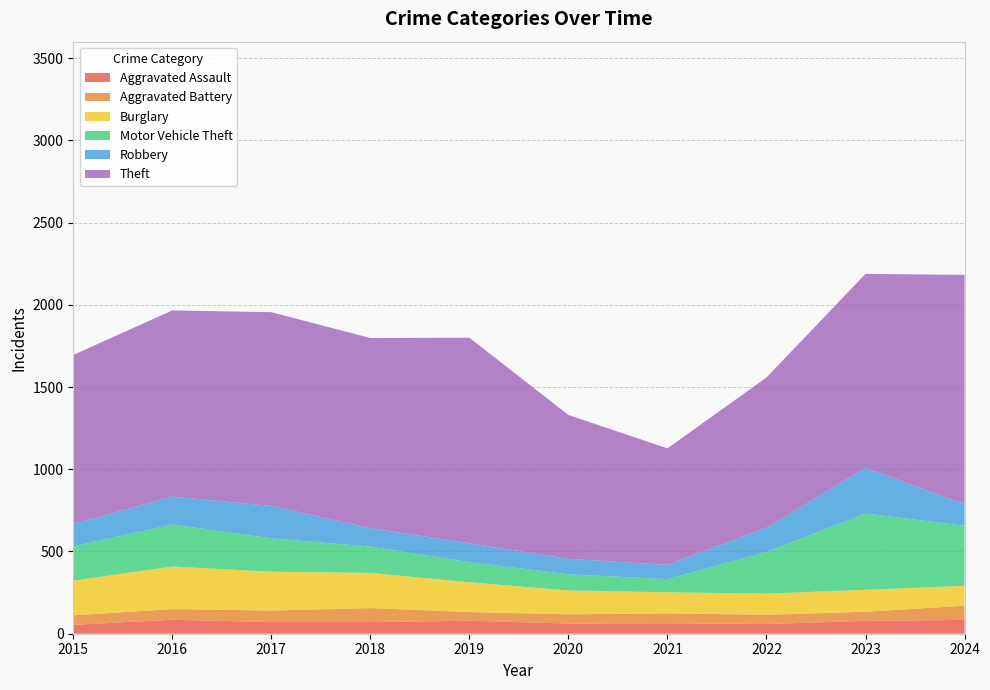

Reading left to right, extract all data points from this chart.

Aggravated Assault: 54	85	71	71	79	62	64	59	78	84
Aggravated Battery: 58	65	70	85	53	56	60	56	56	86
Burglary: 211	259	236	214	181	145	128	129	133	121
Motor Vehicle Theft: 208	255	203	160	122	98	80	253	464	366
Robbery: 136	170	197	112	115	94	87	148	277	131
Theft: 1028	1132	1178	1156	1250	875	708	913	1180	1394